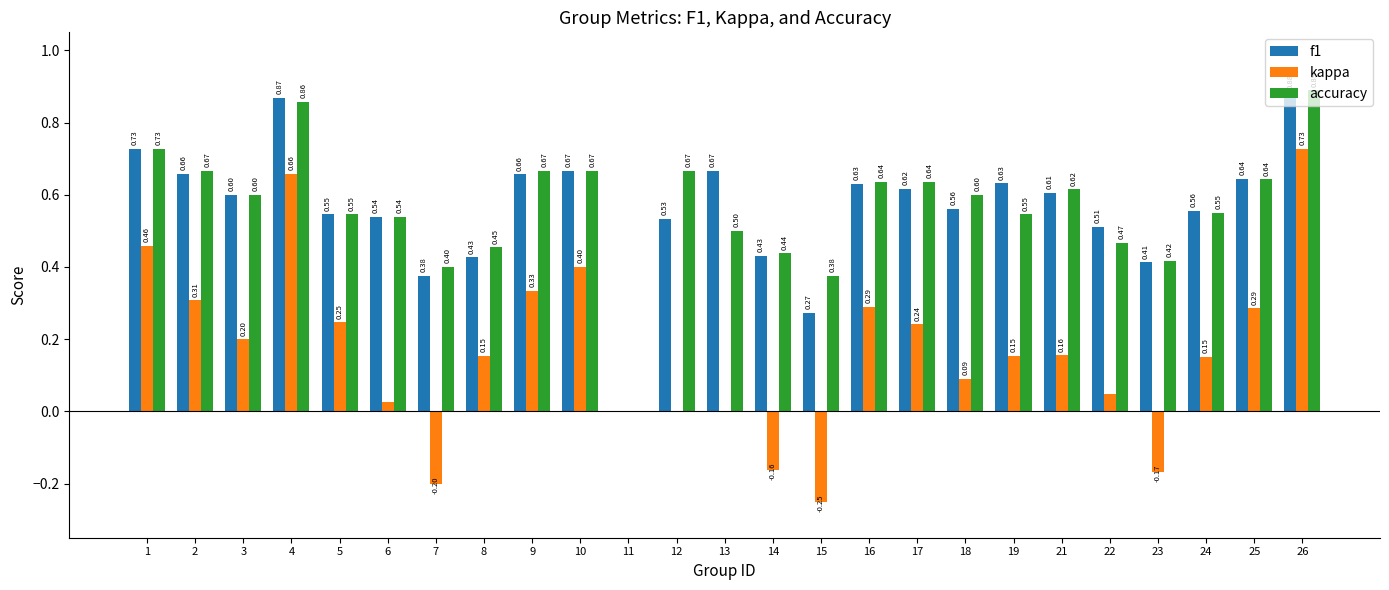

Is the value of kappa at 3 greater than the value of f1 at 8?

No